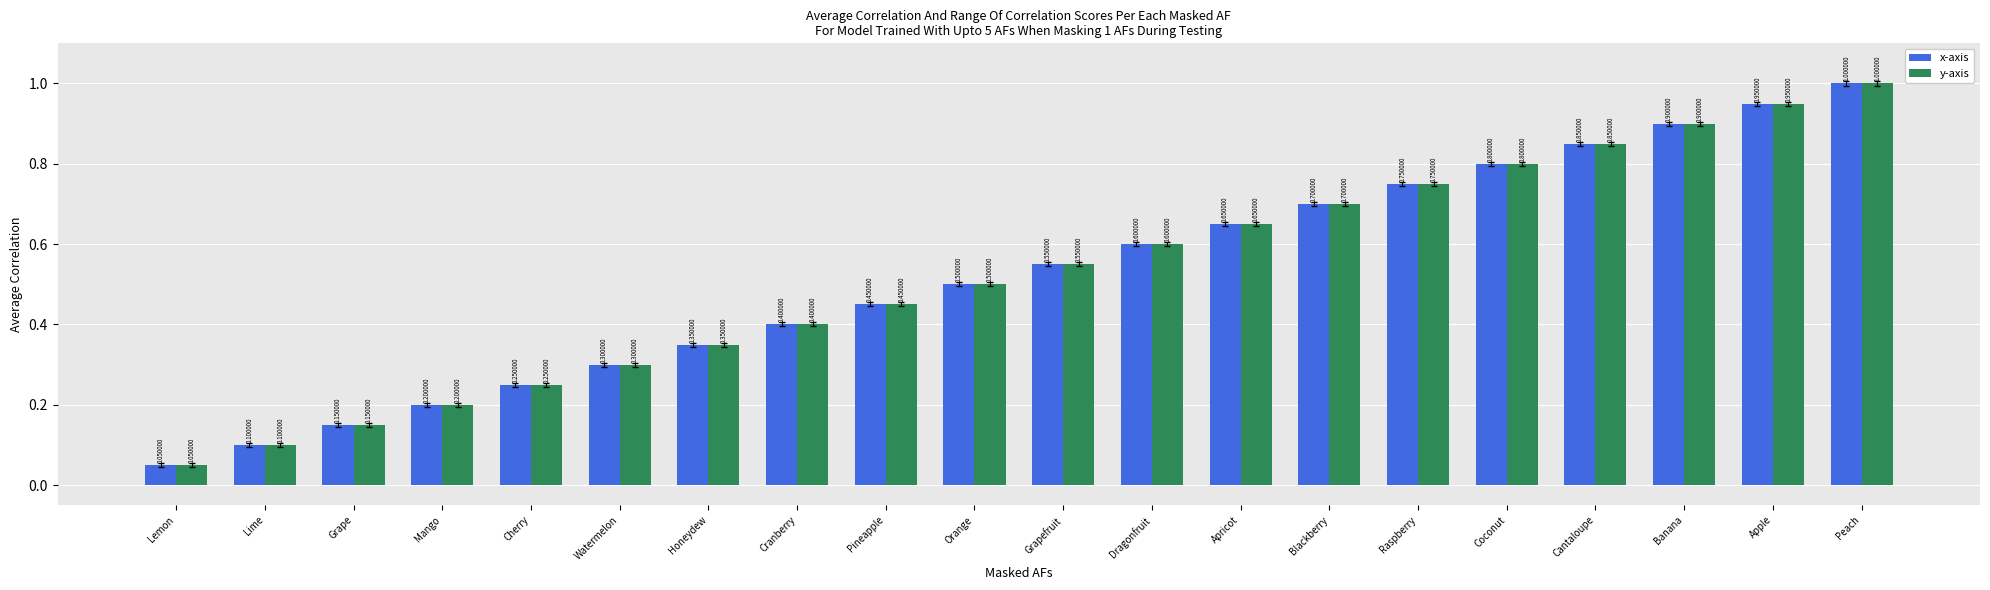

At which category is the sum across all series the highest?

Peach